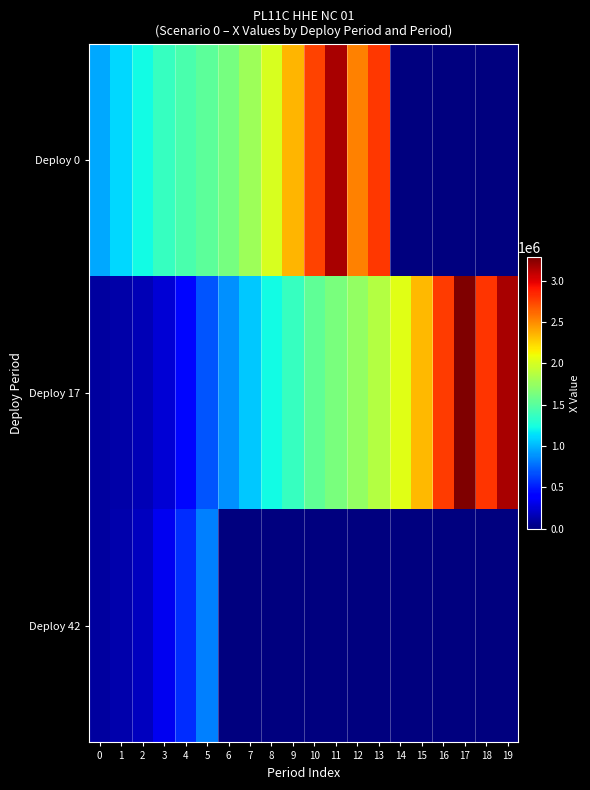

What is the greatest value displayed?

3280985.4